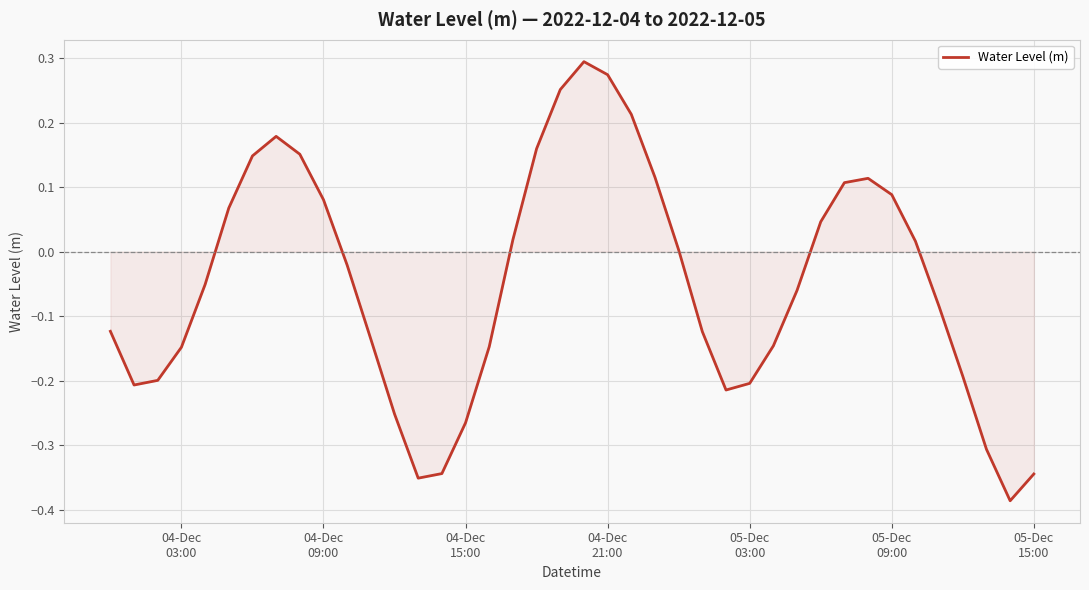

Does the chart have visible grid lines?

Yes